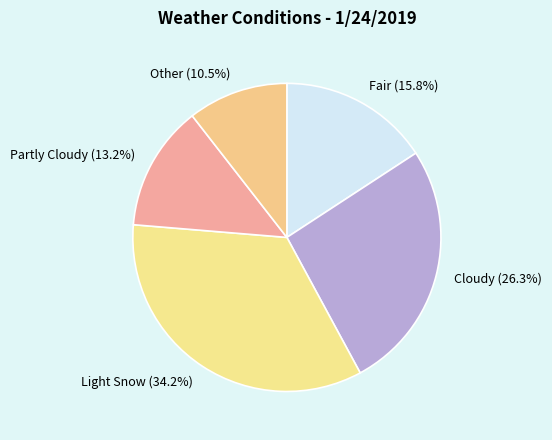

What is the ratio of the value at Other to the value at Light Snow?

0.3